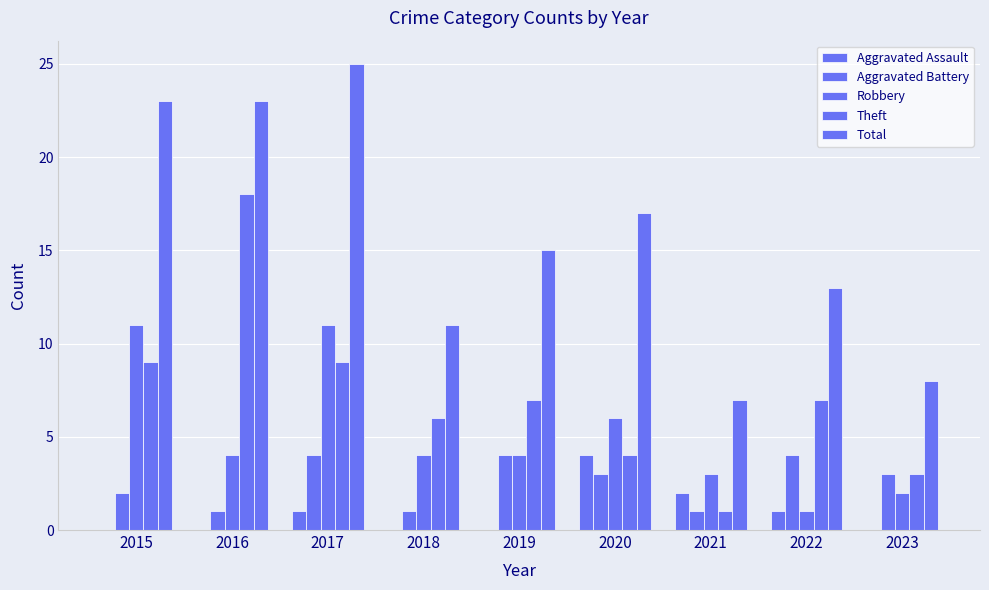

Count the number of data series in this chart.

5